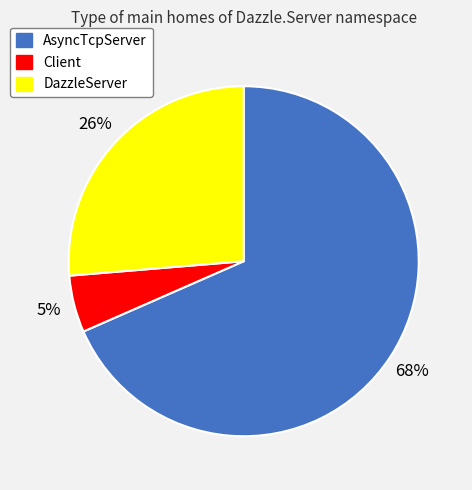

To the nearest percent, what is the difference between the AsyncTcpServer and DazzleServer slice percentages?

42%